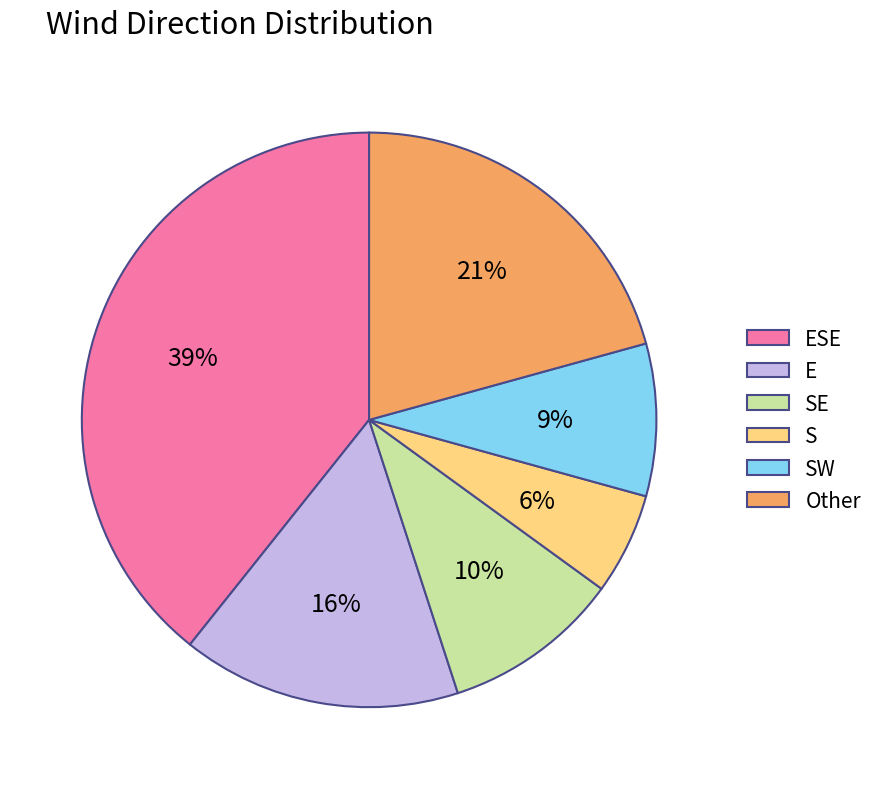

Which category has the smallest portion of the pie?

S